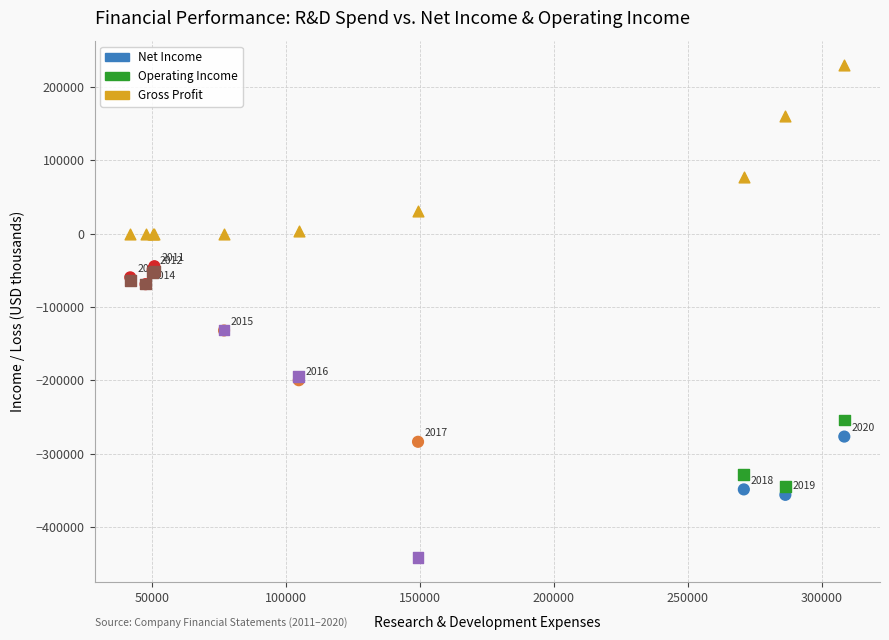

In the Operating Income series, what Y value is closest to -246450?

-254300